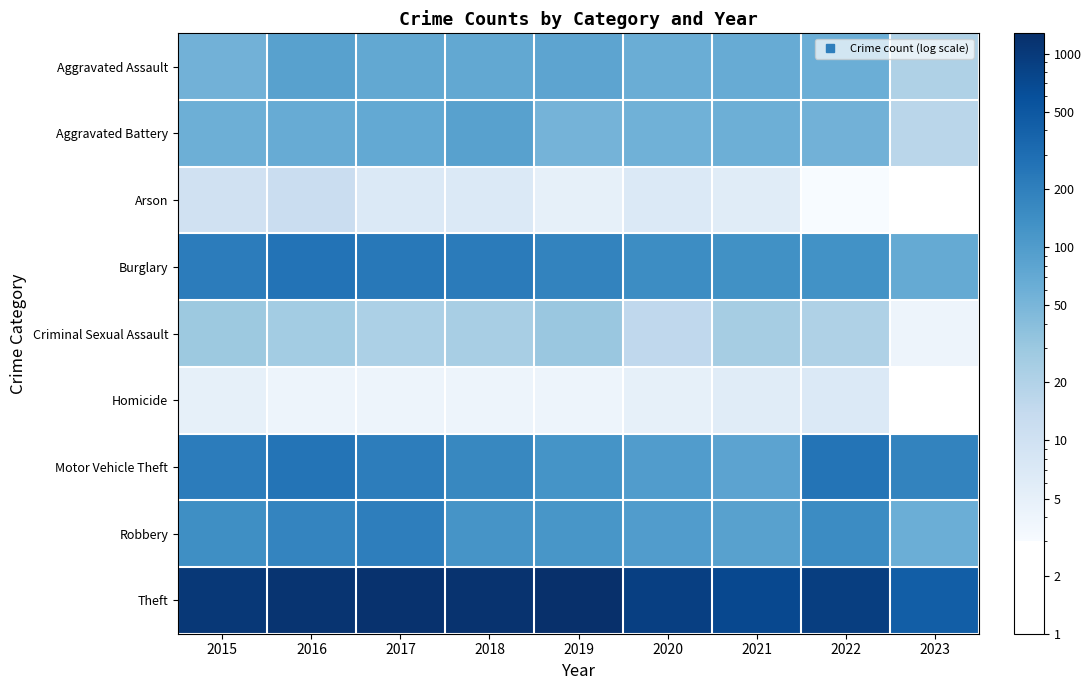

Between 2015 and 2023, which series saw the biggest shift?

Theft